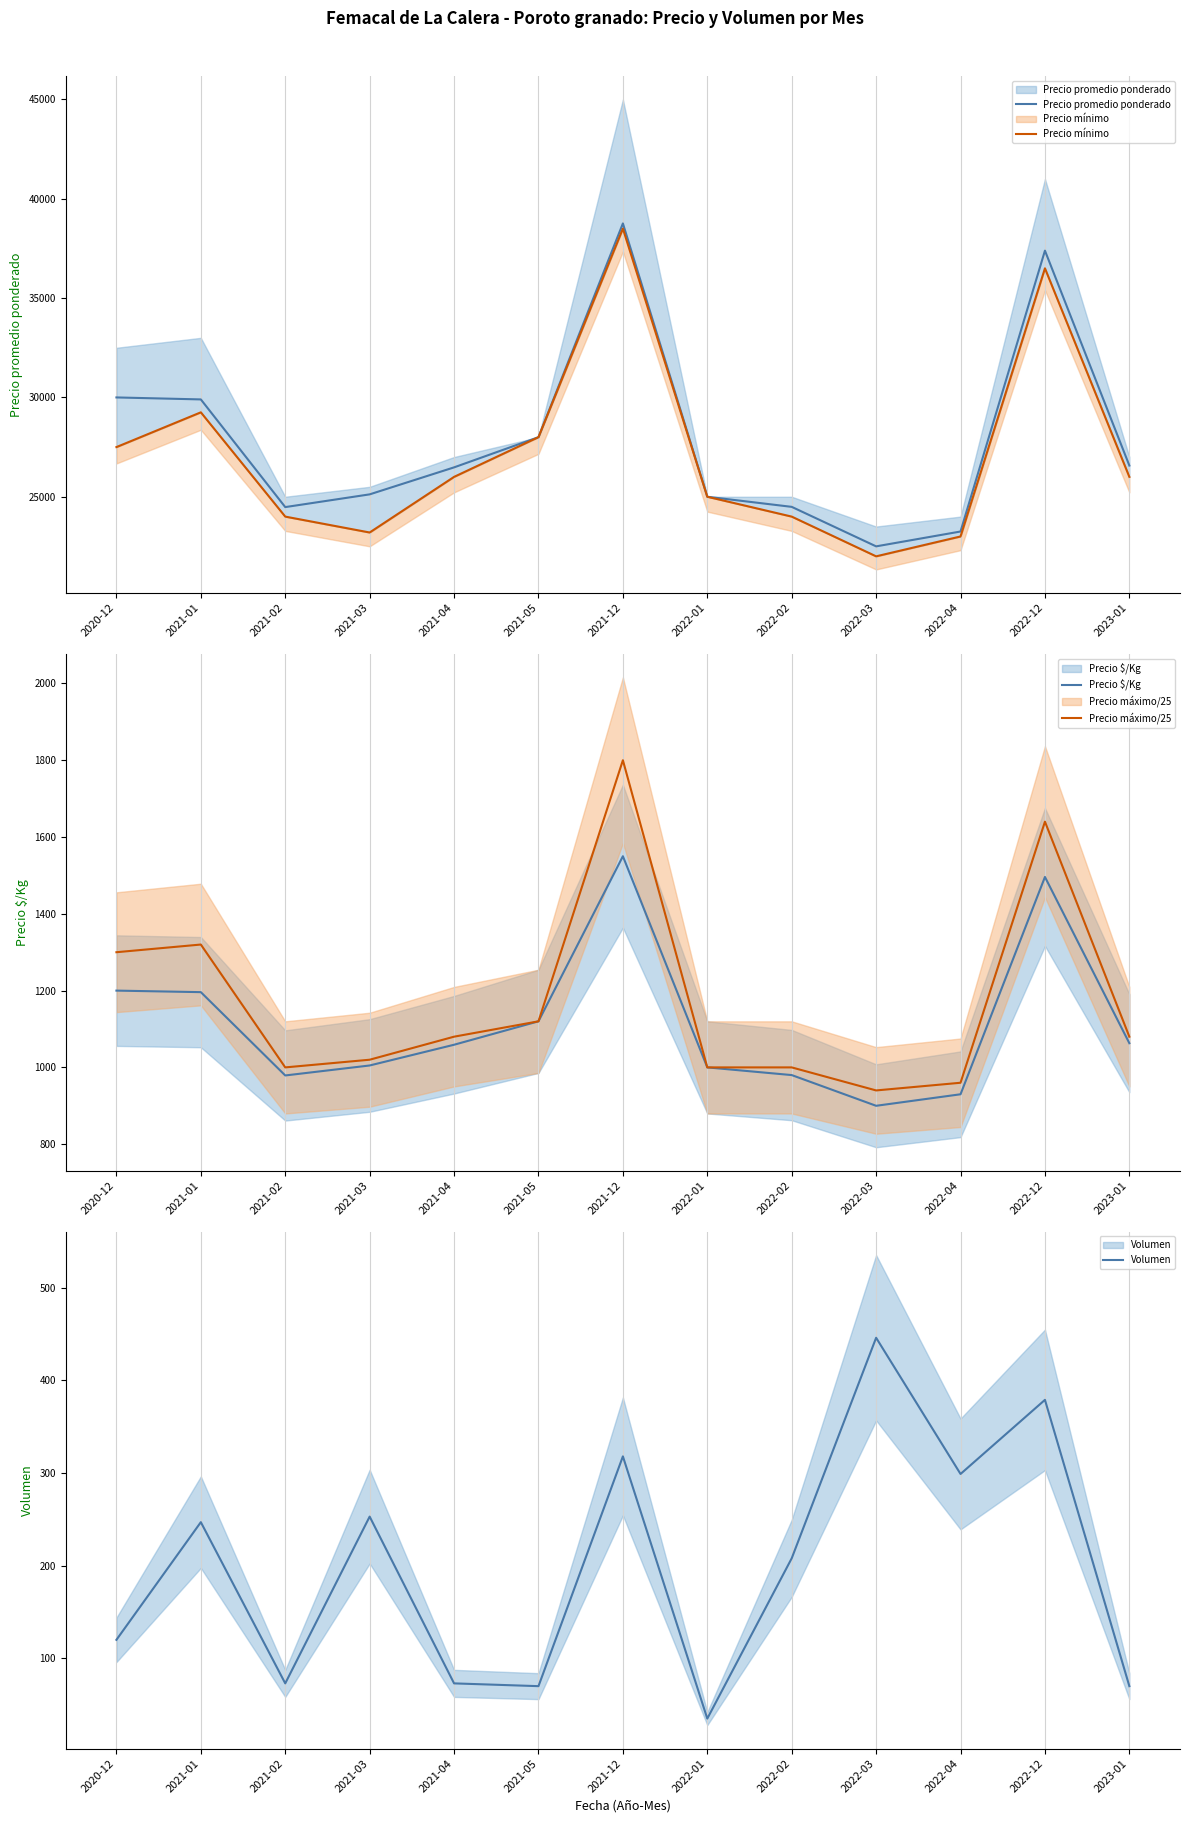

Which category has the lowest value in the Precio máximo/25 series?

2022-03